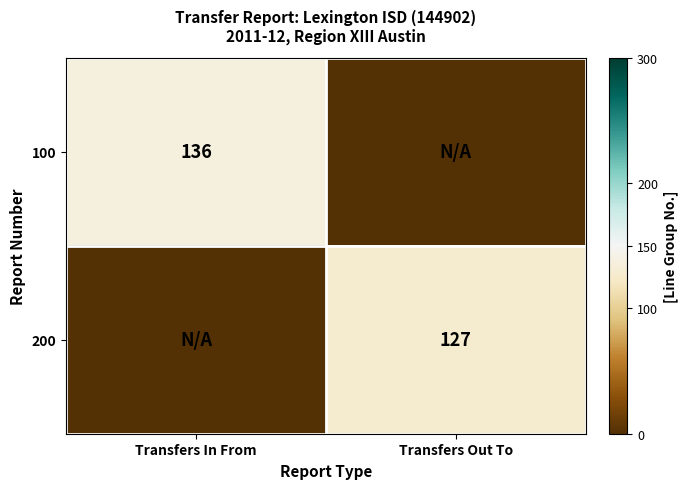

Count the number of categories in the chart.

2